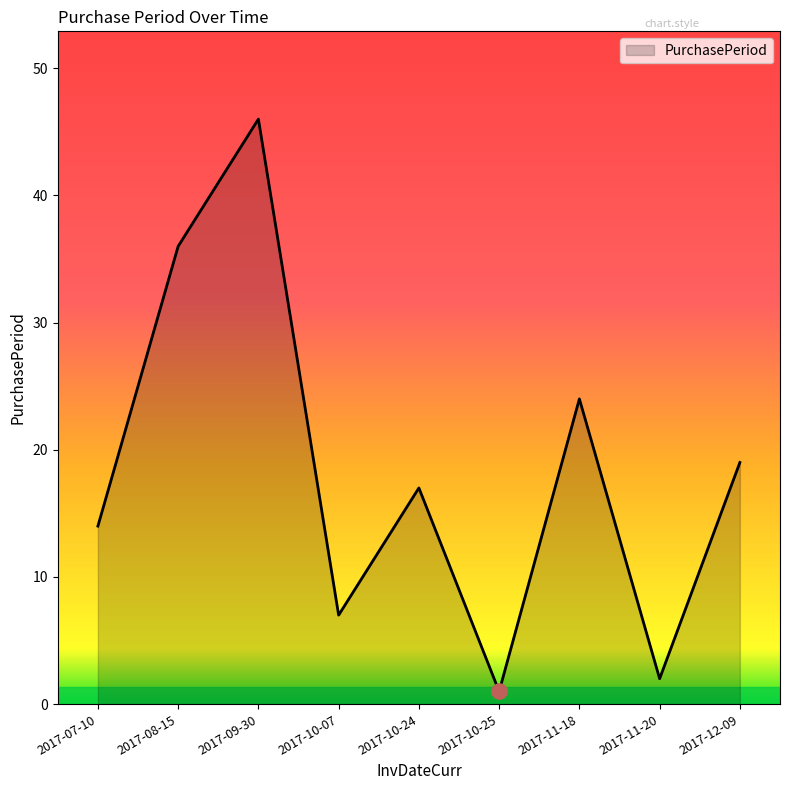

What is the change in value from 2017-09-30 to 2017-10-07?

-39